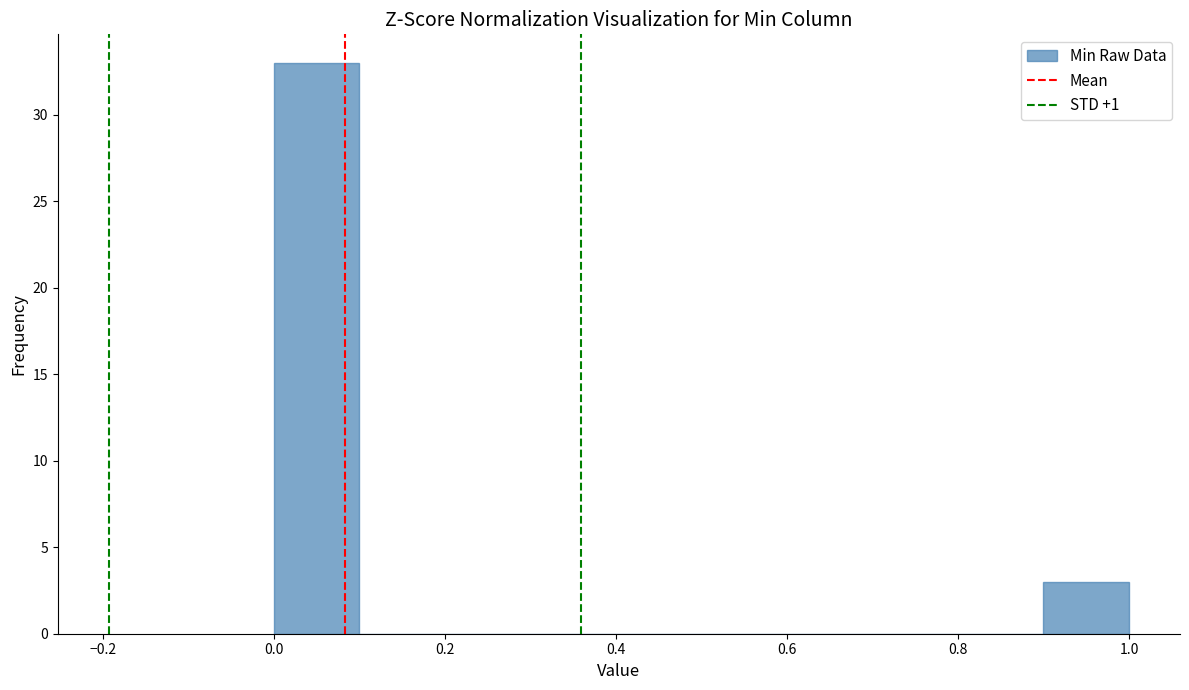

Over which range of the x-axis is the bar tallest?

0.0 to 0.1